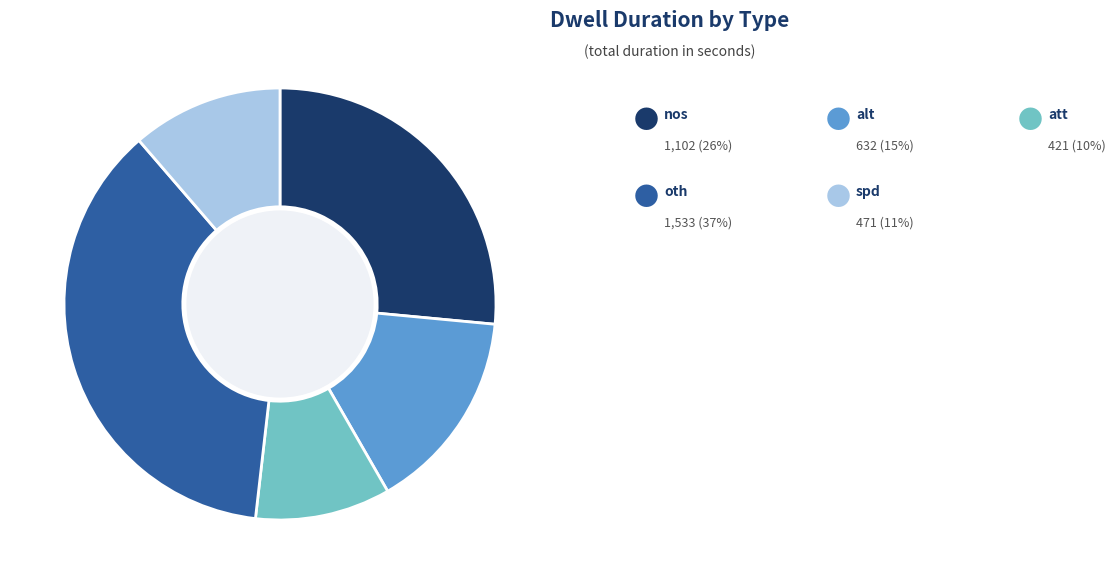

Does any single category account for the majority?

No